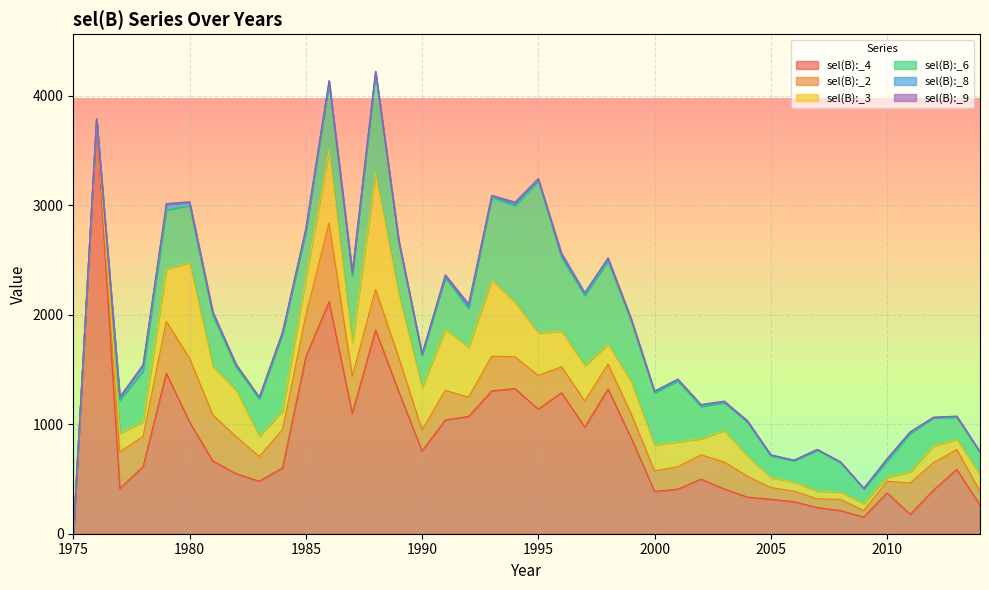

What is the difference between the maximum and minimum values in the sel(B):_8 series?

50.4